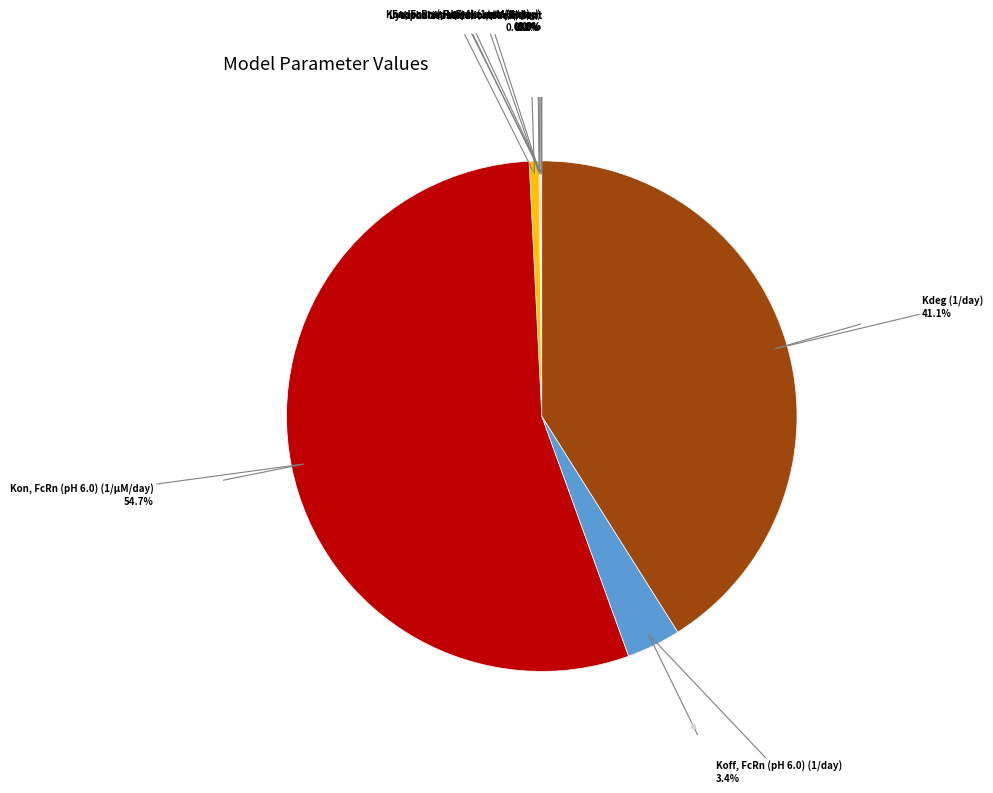

What percentage is NOT represented by Kon, FcRn (pH 6.0) (1/µM/day)?

45.3%